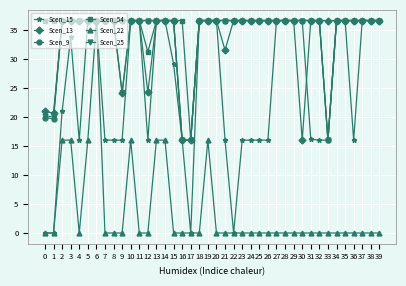

What is the value of the Scen_15 point at the 9th from the left?

16.0